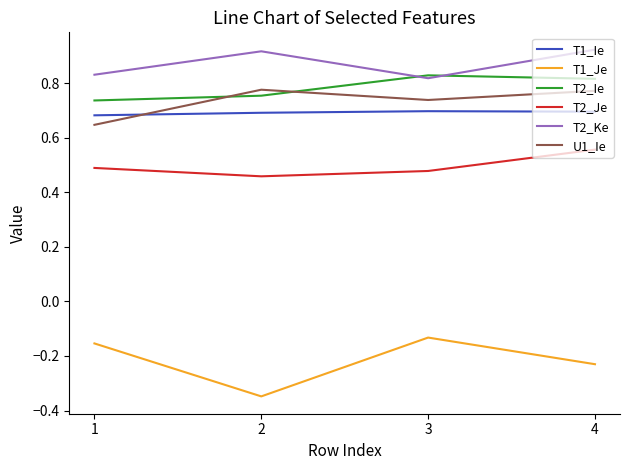

Count the number of data series in this chart.

6